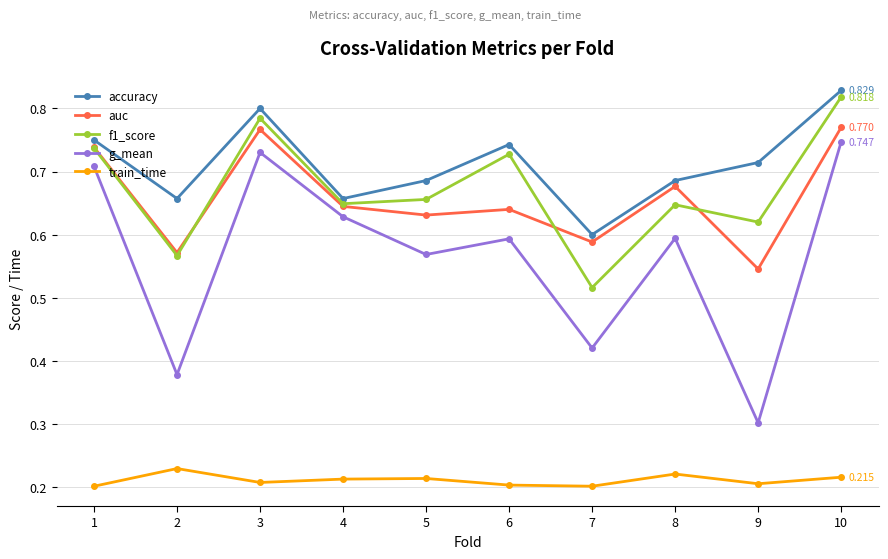

At which category is the sum across all series the highest?

10